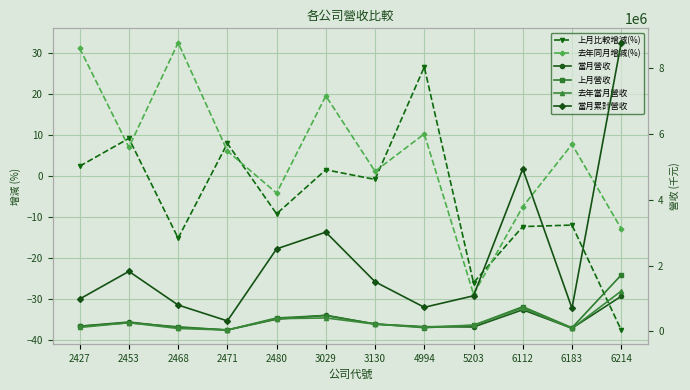

At which category does 去年當月營收 reach its first local valley?

2471